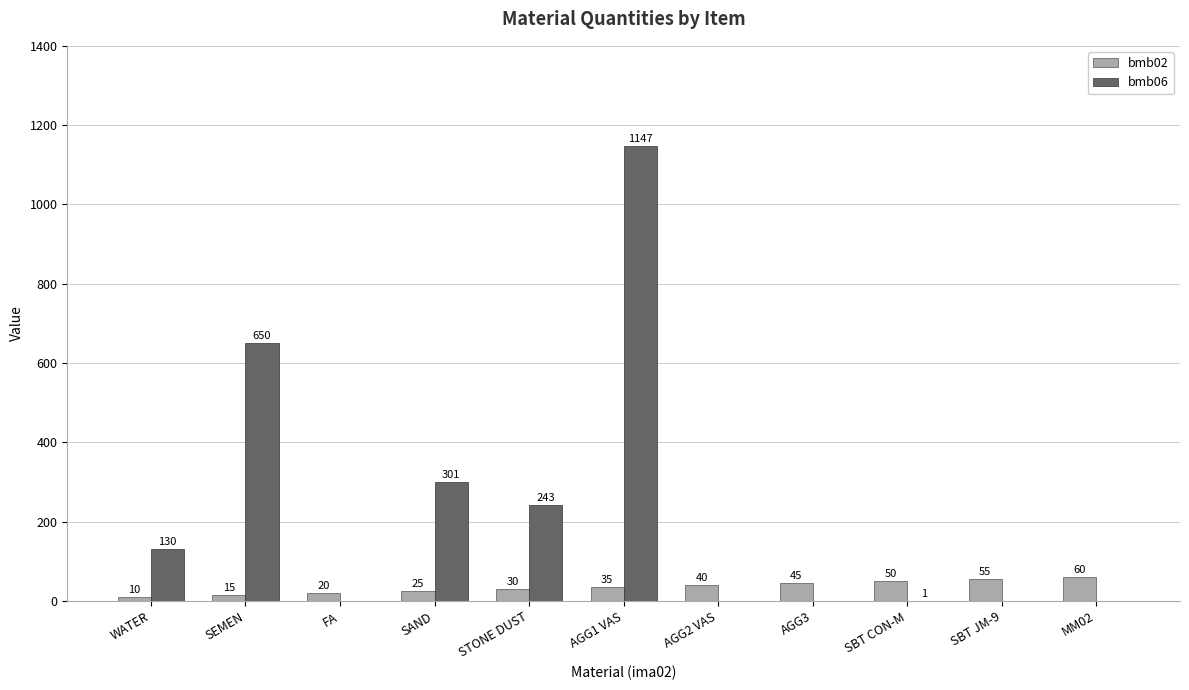

Is it true that bmb02 equals 15 at SEMEN?

True